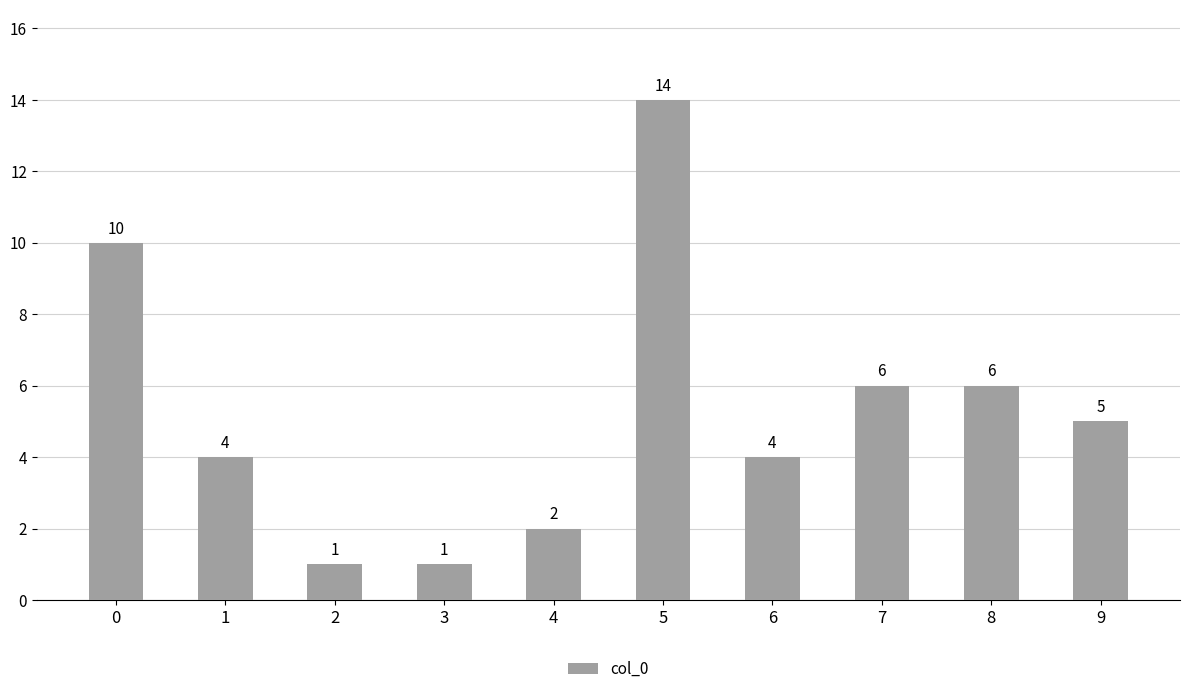

Approximately how many times larger is the value at 7 compared to 9?

1.2